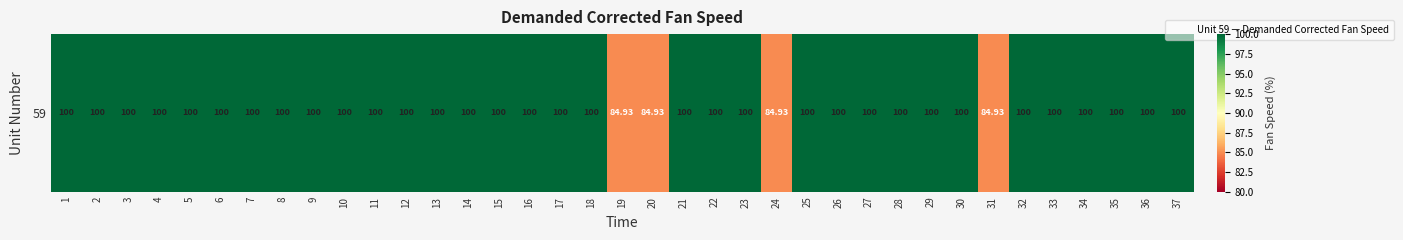

How many categories are shown in the chart?

37